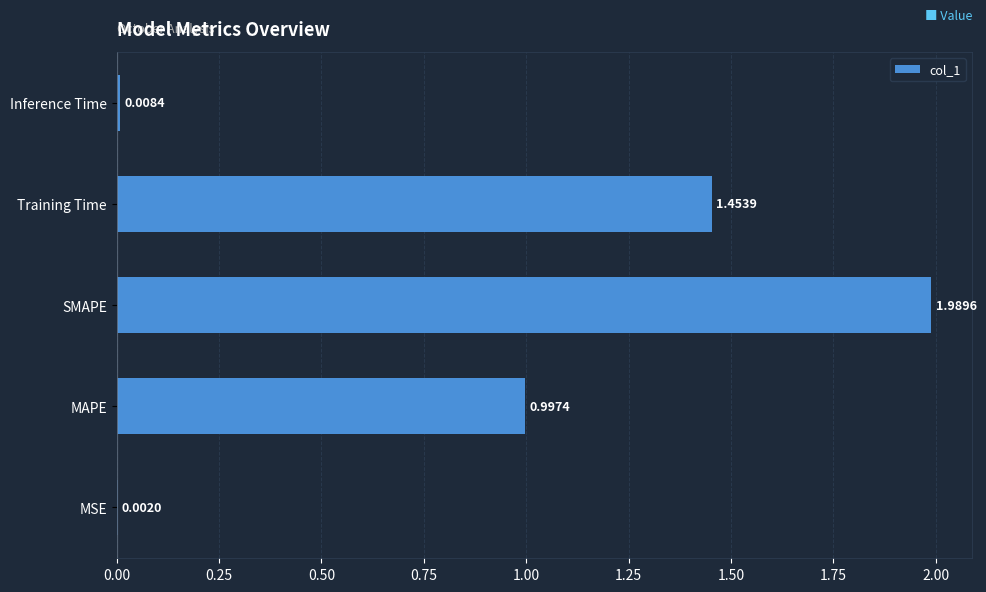

Where is the data nearest to the value 0?

MSE